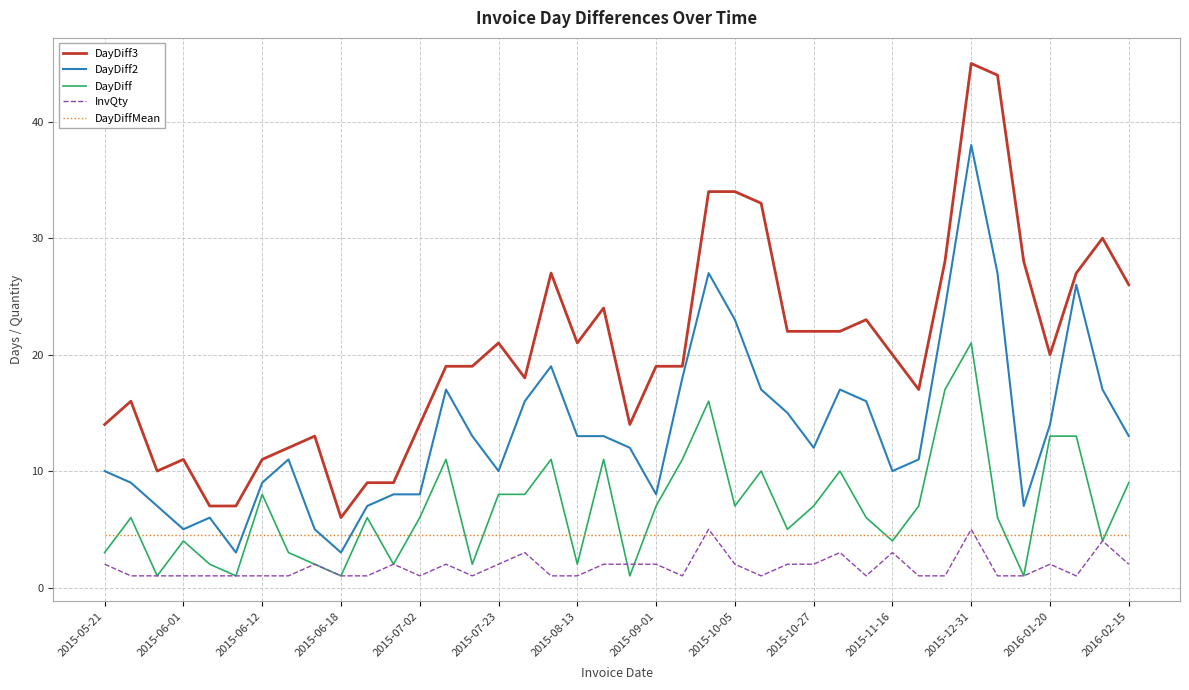

Which series has the largest total across all categories?

DayDiff3